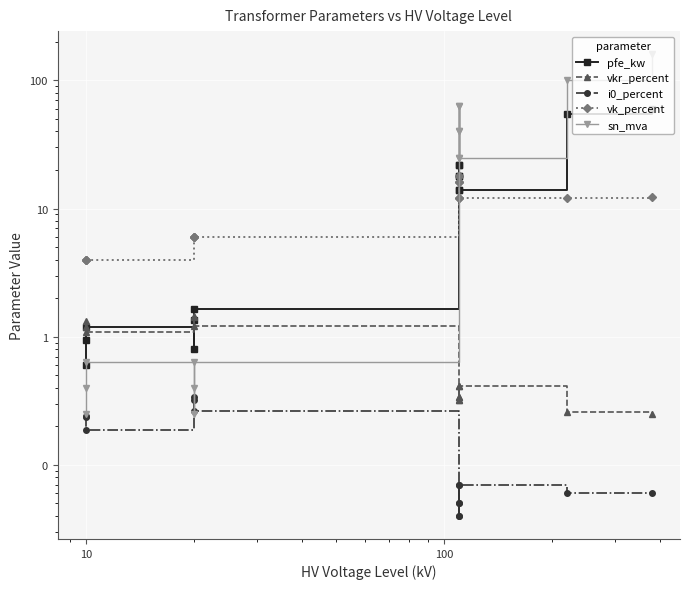

Reading right to left, transcribe all the data shown in this chart.

pfe_kw: 60.0	55.0	14.0	18.0	22.0	14.0	18.0	22.0	1.6	1.4	0.8	1.2	0.9	0.6
vkr_percent: 0.2	0.3	0.4	0.3	0.3	0.4	0.3	0.3	1.2	1.4	1.4	1.1	1.3	1.2
i0_percent: 0.1	0.1	0.1	0.1	0.0	0.1	0.1	0.0	0.3	0.3	0.3	0.2	0.2	0.2
vk_percent: 12.2	12.0	12.0	16.2	18.0	12.0	16.2	18.0	6.0	6.0	6.0	4.0	4.0	4.0
sn_mva: 160.0	100.0	25.0	40.0	63.0	25.0	40.0	63.0	0.6	0.4	0.2	0.6	0.4	0.2